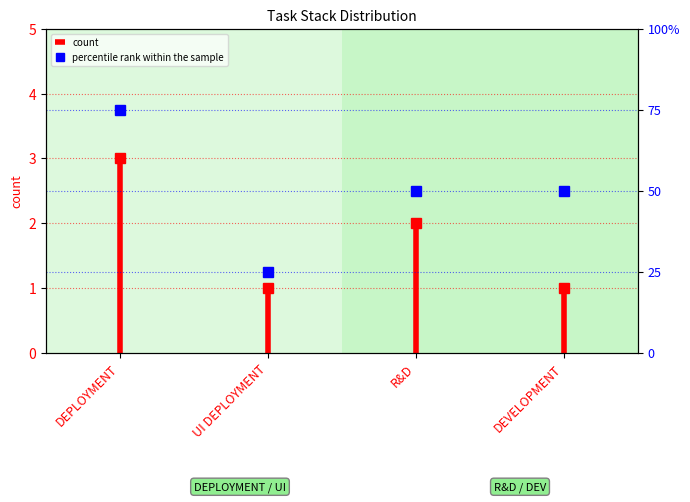

At which category does the chart reach its peak across all series?

DEPLOYMENT